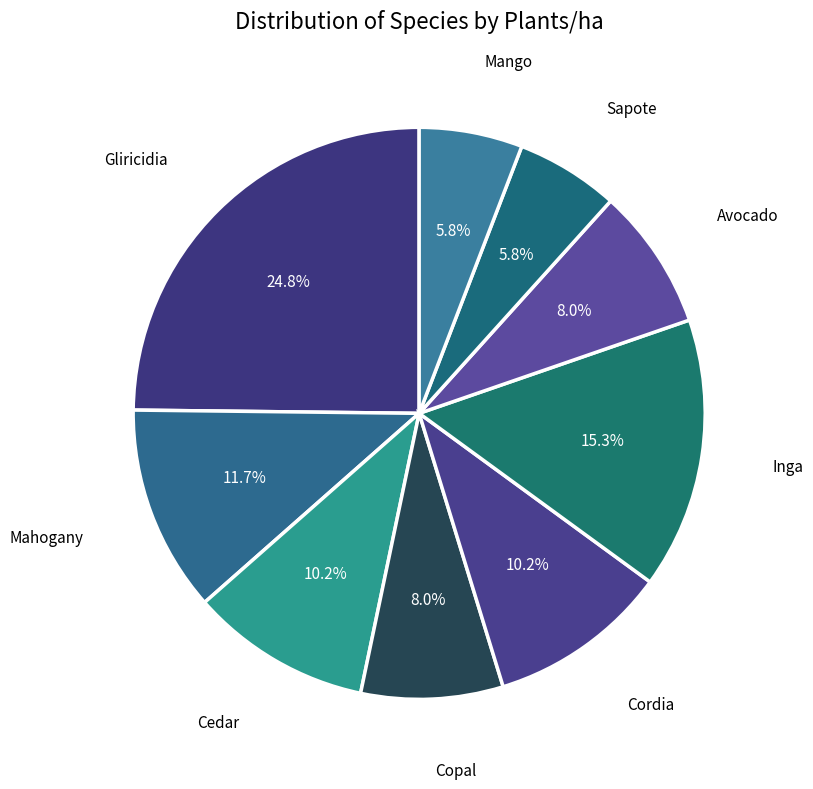

How many segments does this pie chart have?

9